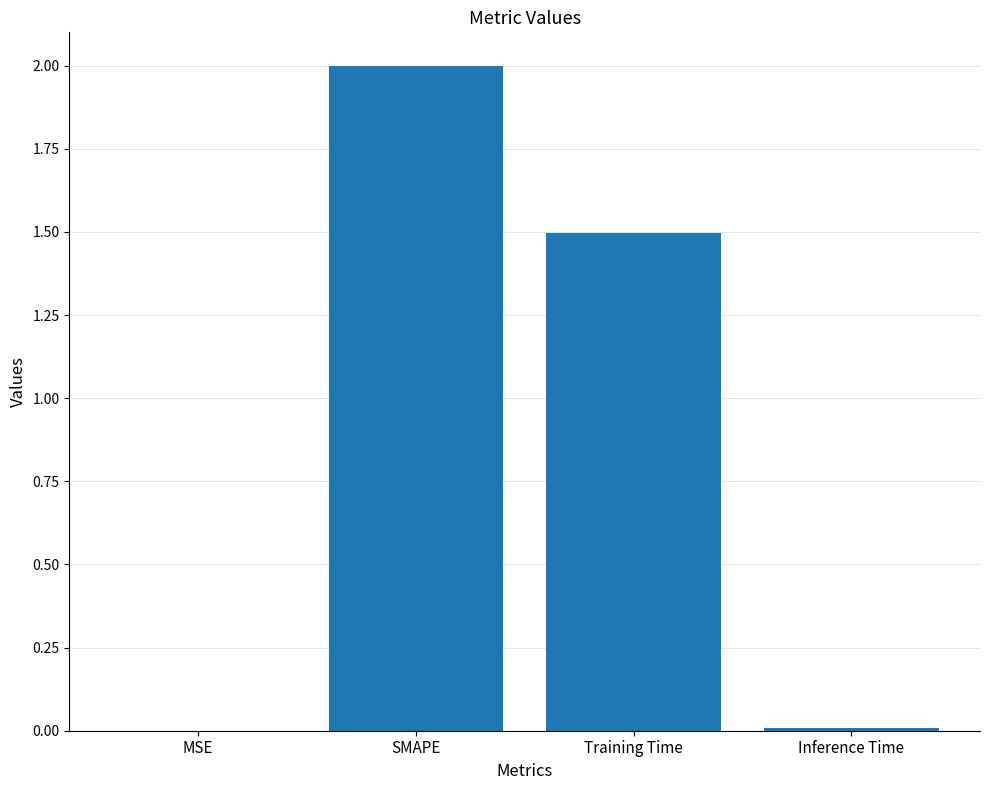

Which category has the highest value across all series?

SMAPE